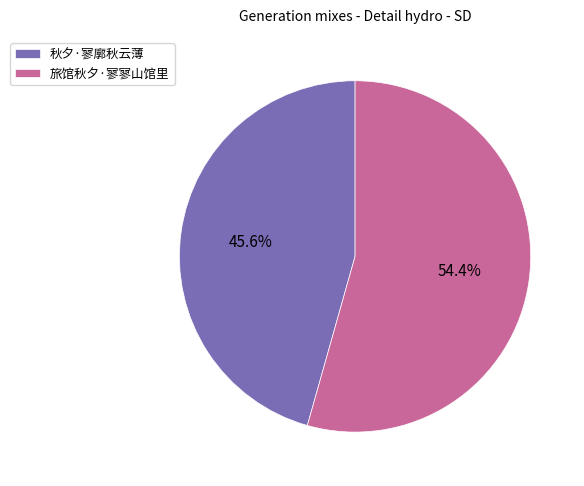

What is the ratio of the value at 秋夕·寥廓秋云薄 to the value at 旅馆秋夕·寥寥山馆里?

0.8